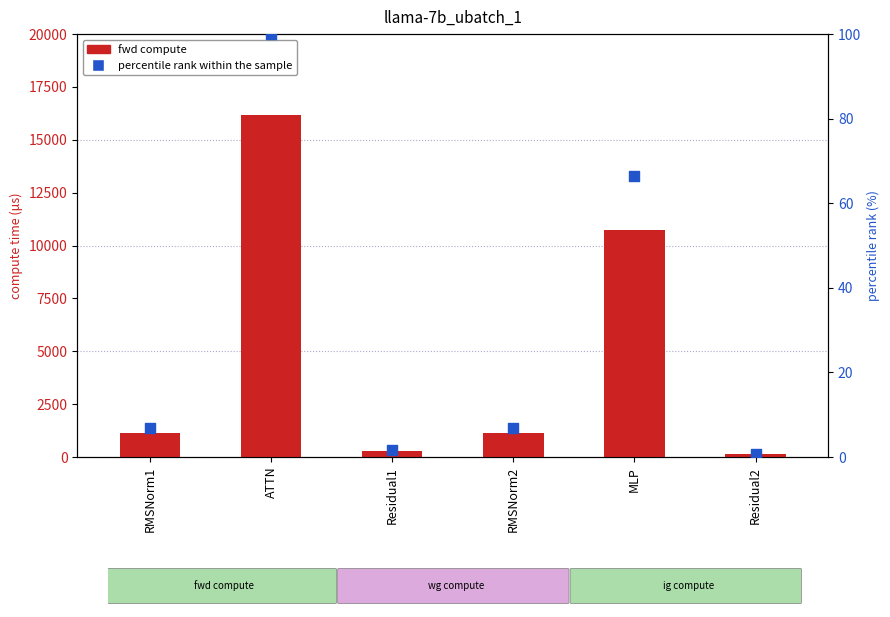

Is the value of fwd compute at RMSNorm1 greater than the value of percentile rank within the sample at RMSNorm2?

Yes